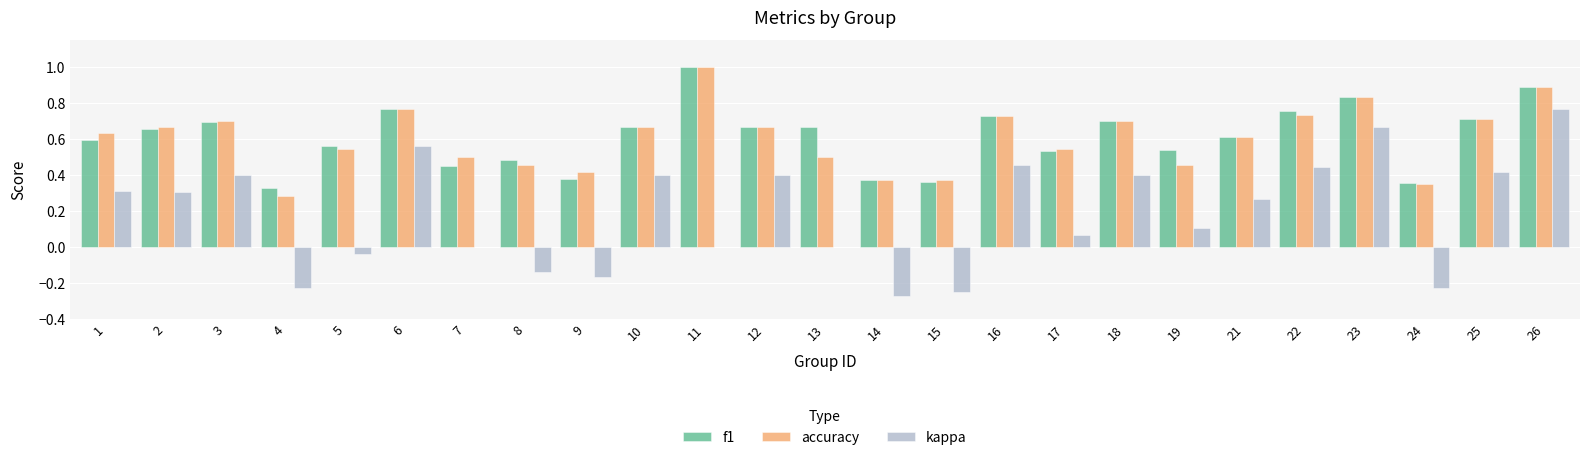

True or false: kappa has a value of 0.7 at 7.

False